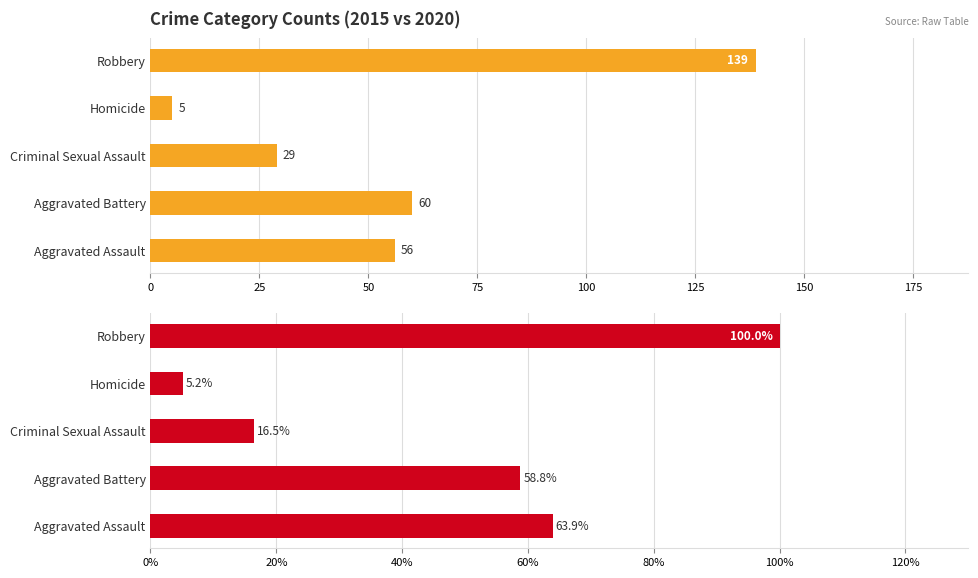

At which label does 2019 reach its peak?

Robbery